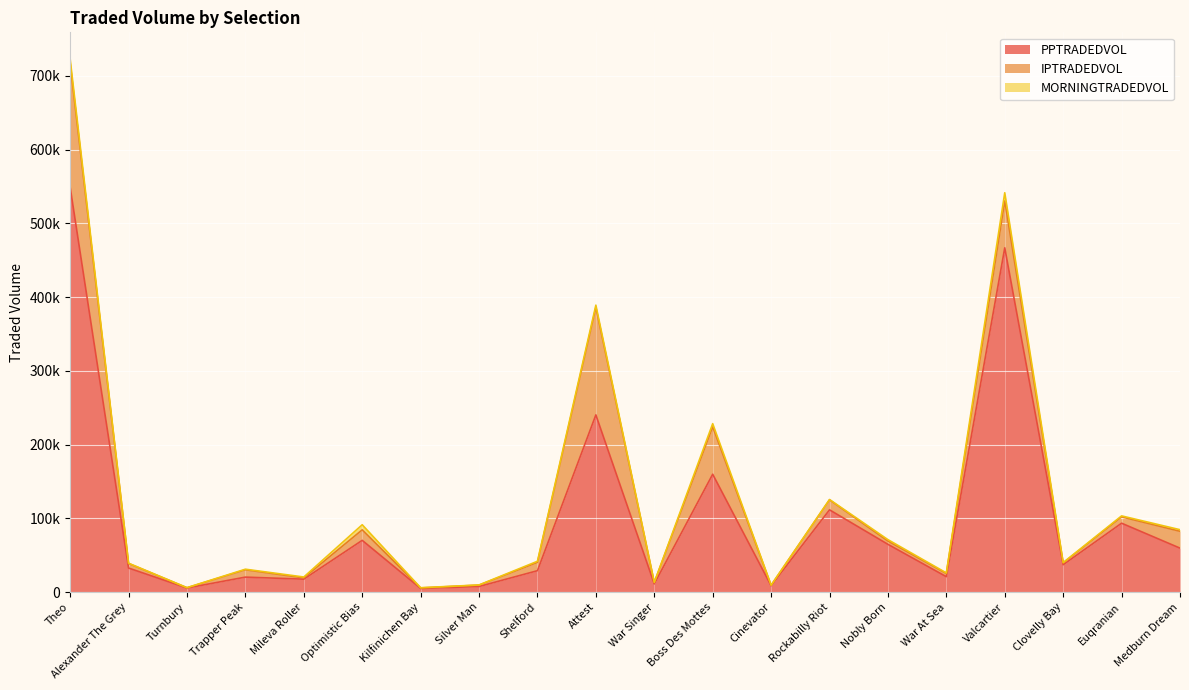

The IPTRADEDVOL series shows 110004.0 at Valcartier. True or false?

False